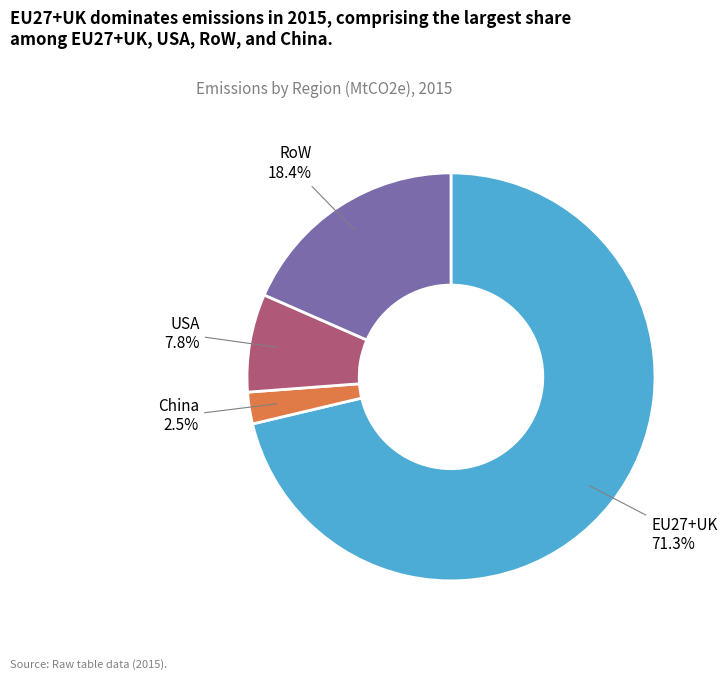

Is there any slice that represents more than half of the pie?

Yes